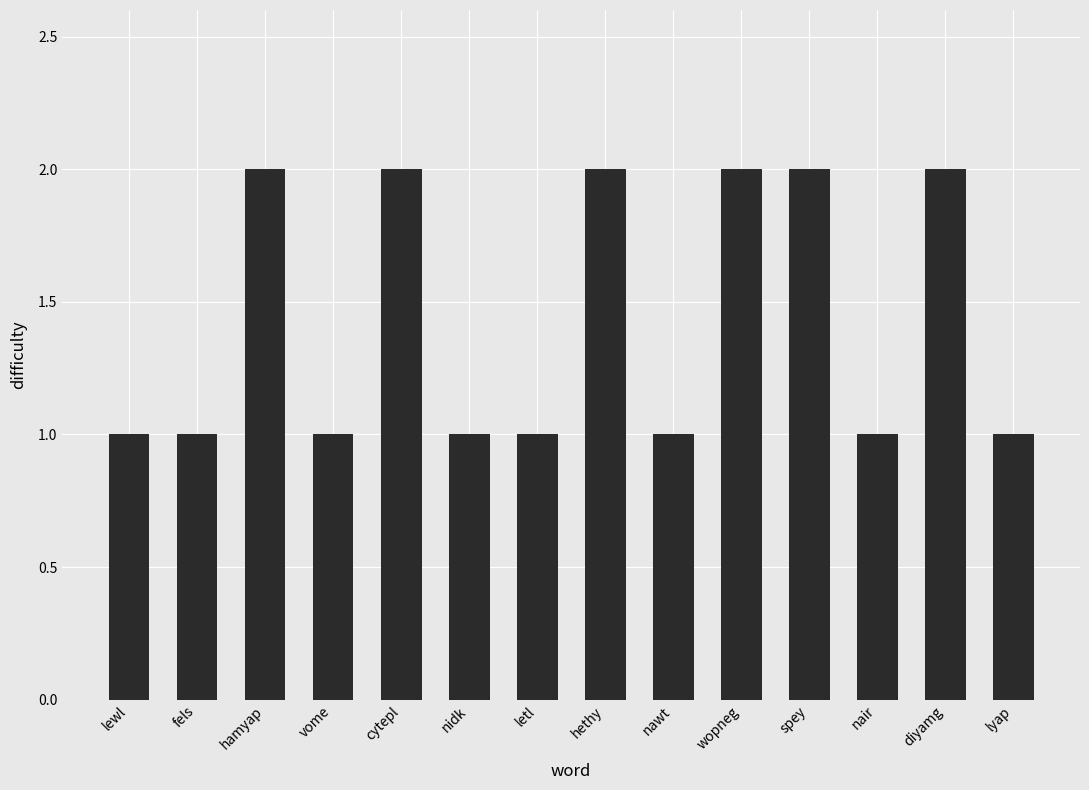

What is the maximum value shown in the chart?

2